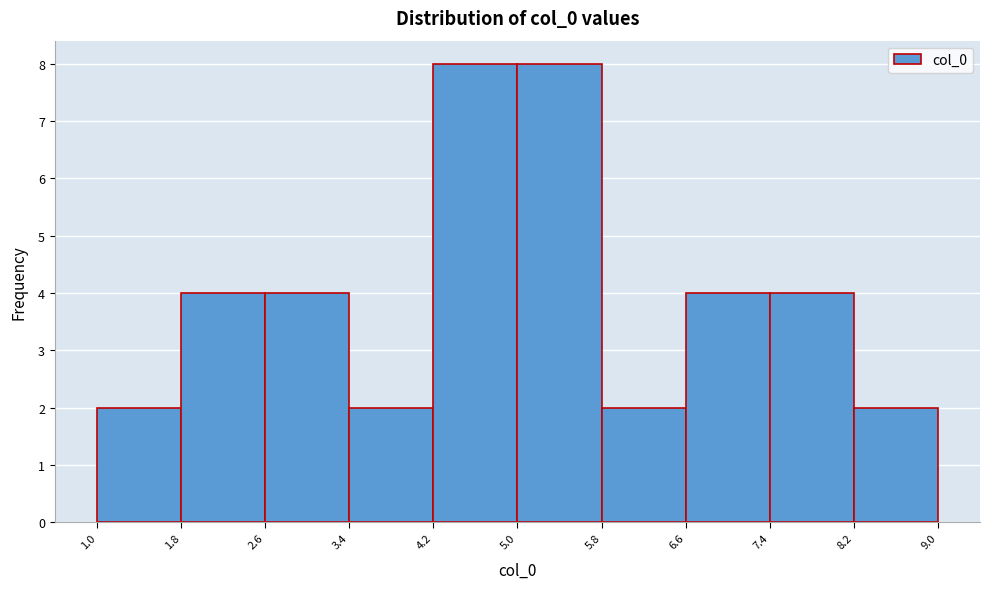

Reading left to right, list every bar in this chart as the range it spans on the x-axis followed by its height. The values are not printed on the chart, so give them approximately, as read against the axis.

1.0 to 1.8: 2
1.8 to 2.6: 4
2.6 to 3.4: 4
3.4 to 4.2: 2
4.2 to 5.0: 8
5.0 to 5.8: 8
5.8 to 6.6: 2
6.6 to 7.4: 4
7.4 to 8.2: 4
8.2 to 9.0: 2